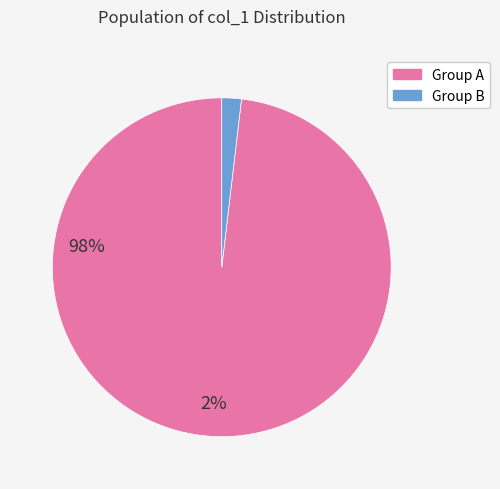

Is there any slice that represents more than half of the pie?

Yes